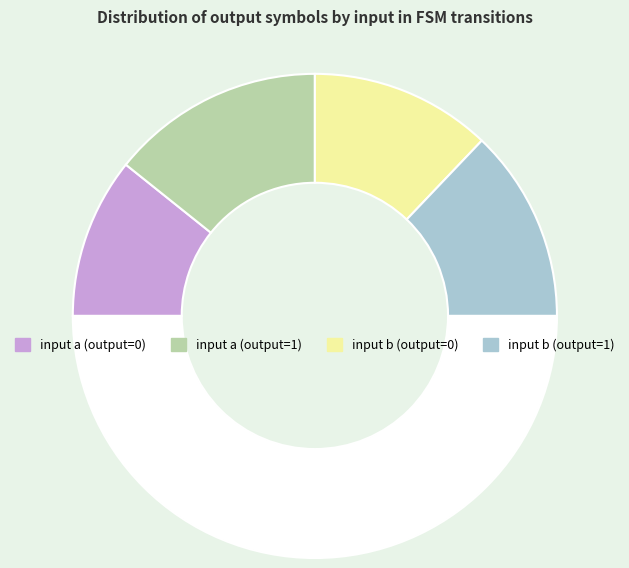

How many segments does this pie chart have?

5